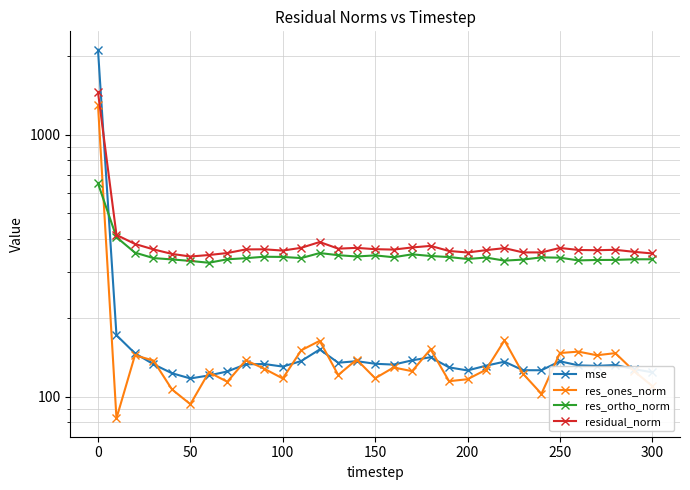

Which series has the largest range (max minus min)?

mse